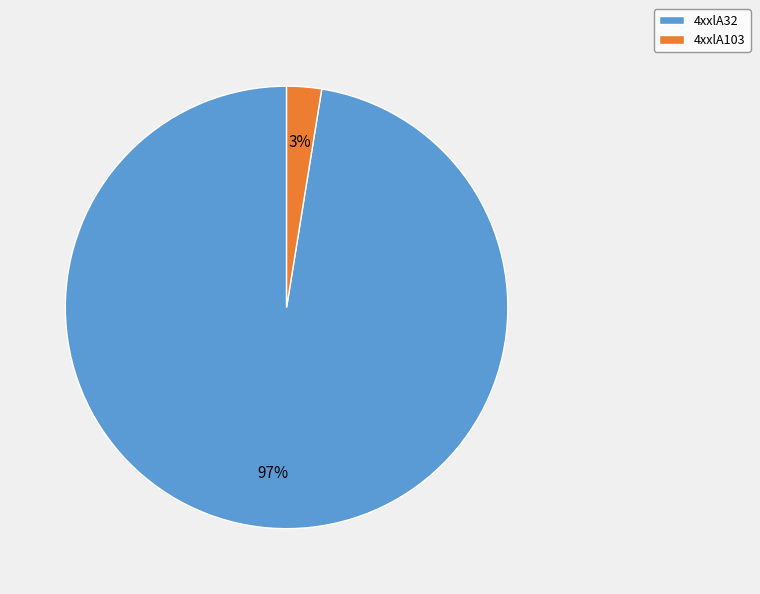

The 4xxlA32 slice represents 84% of the pie. True or false?

False